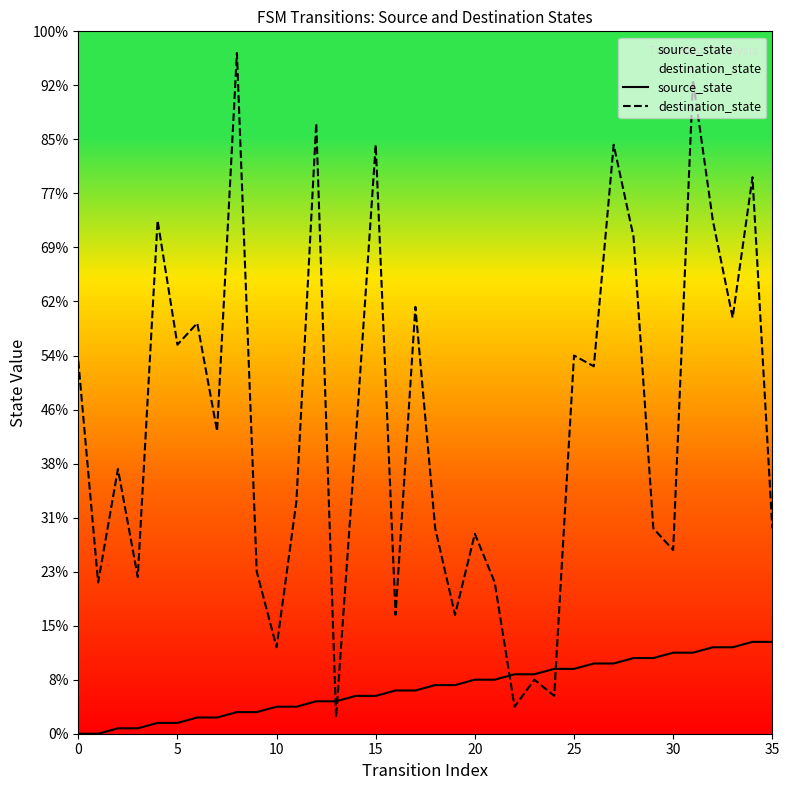

Does the chart display data point markers on the line(s)?

No